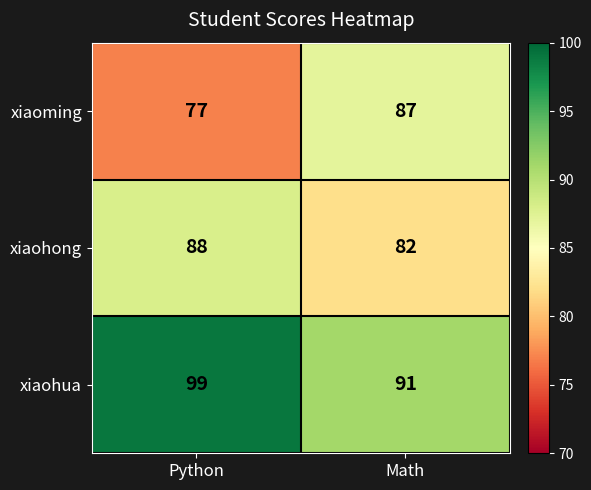

True or false: xiaohong has a value of 50 at Python.

False